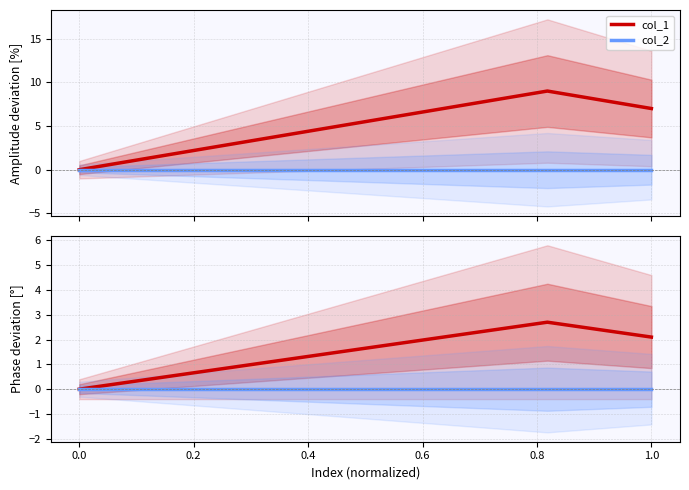

Does the chart display data point markers on the line(s)?

No